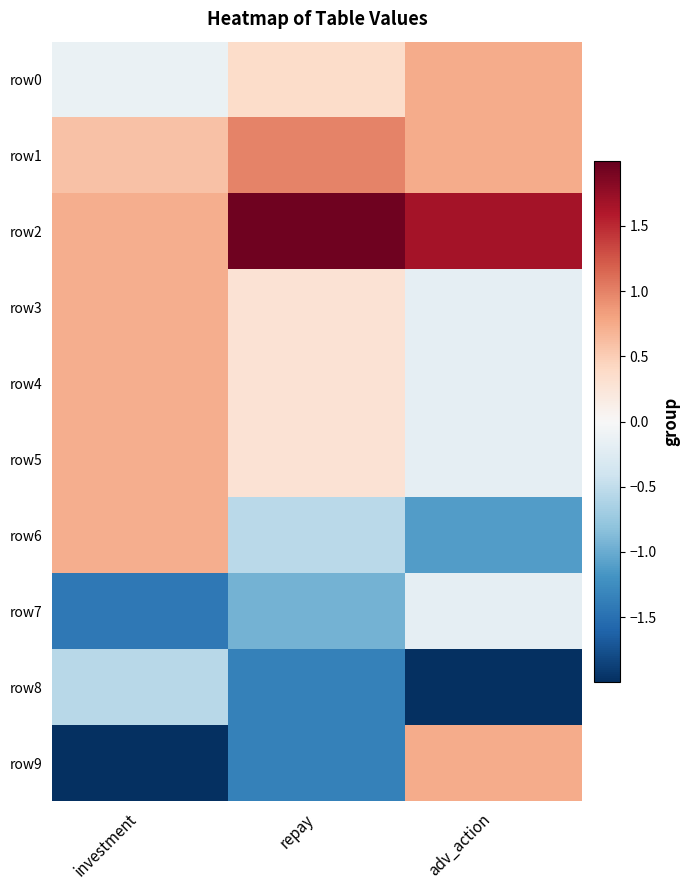

Which series has the largest total across all categories?

row2